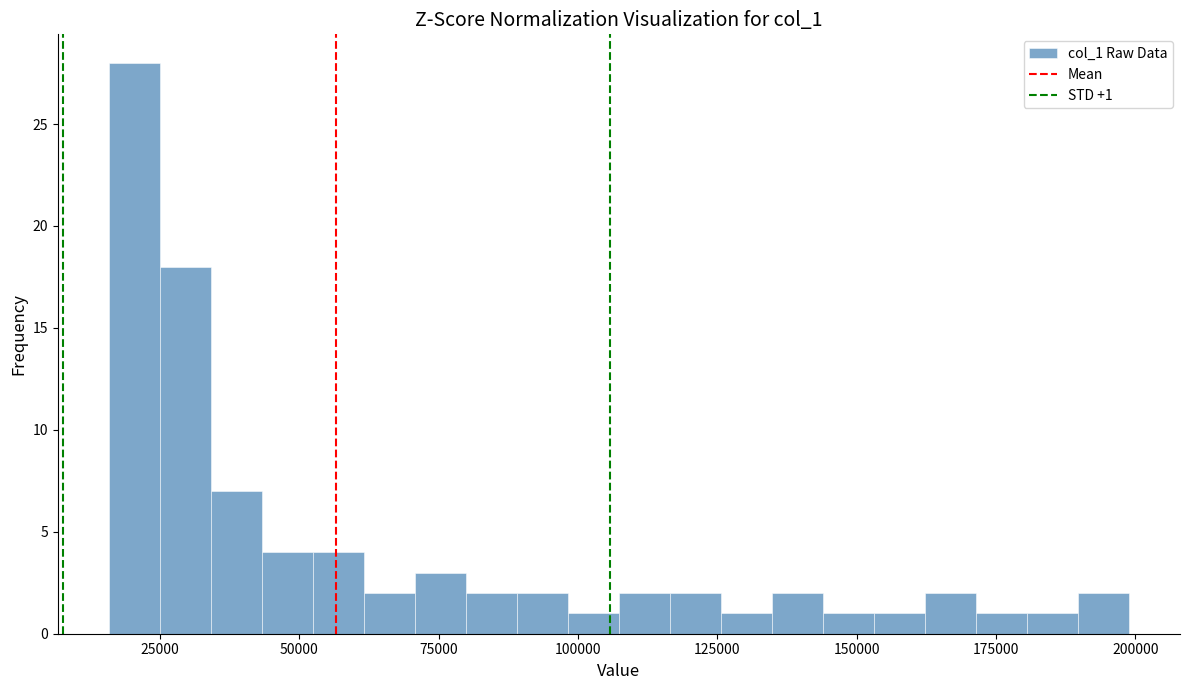

Around what value on the x-axis is the tallest bar? Give the approximate position of its centre, as read against the axis.

20000